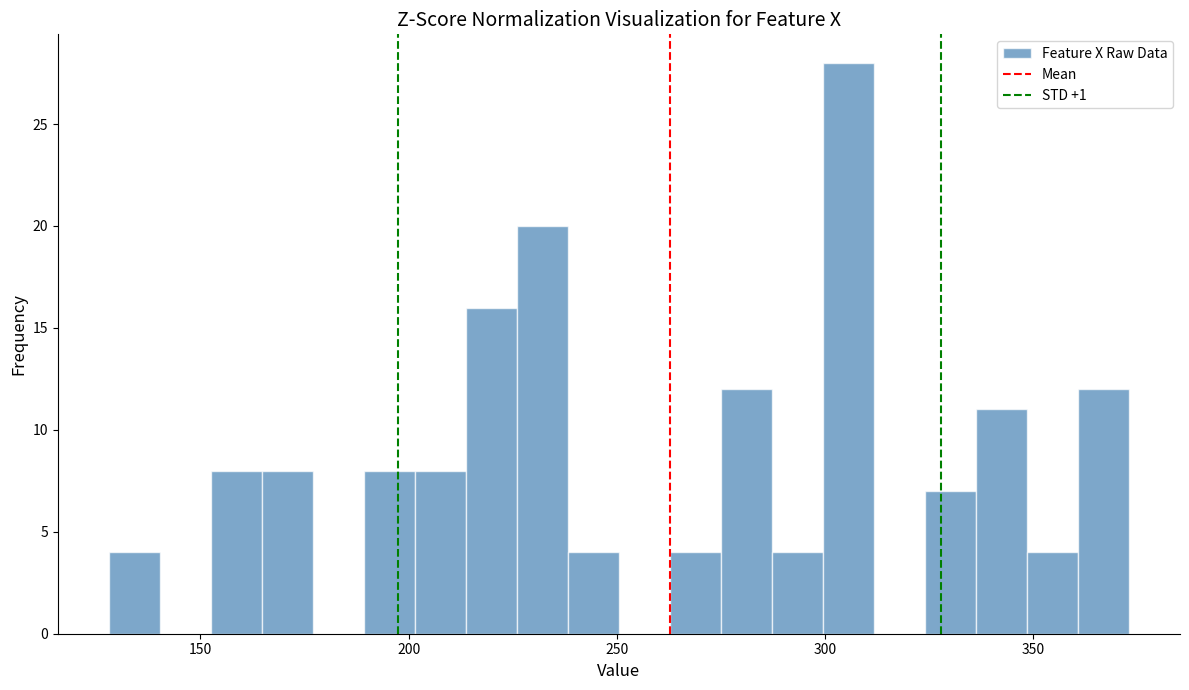

Around what value on the x-axis is the tallest bar? Give the approximate position of its centre, as read against the axis.

305